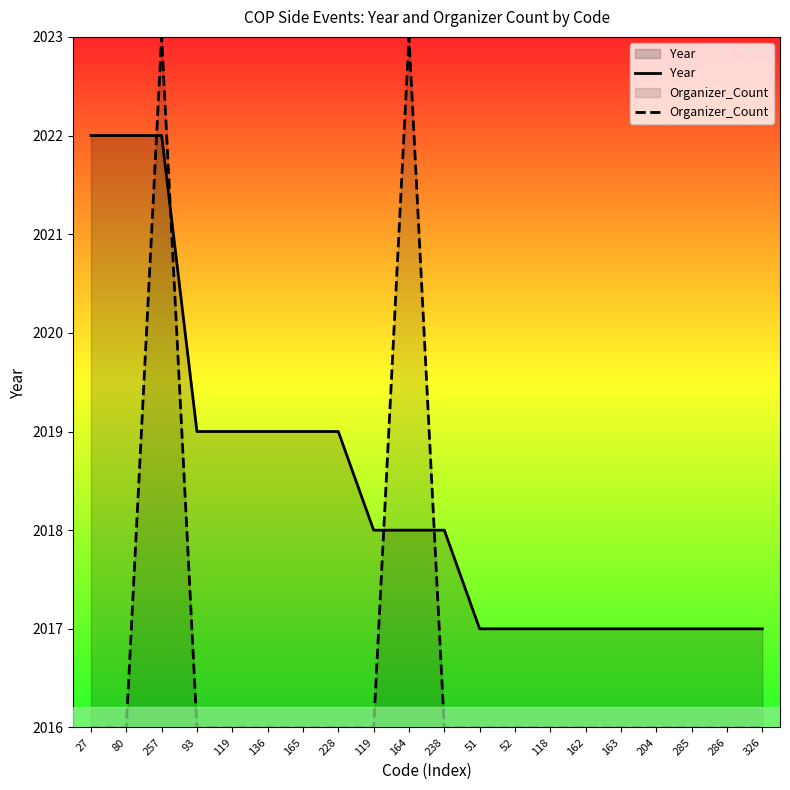

The Organizer_Count series shows 2023.0 at 164. True or false?

True